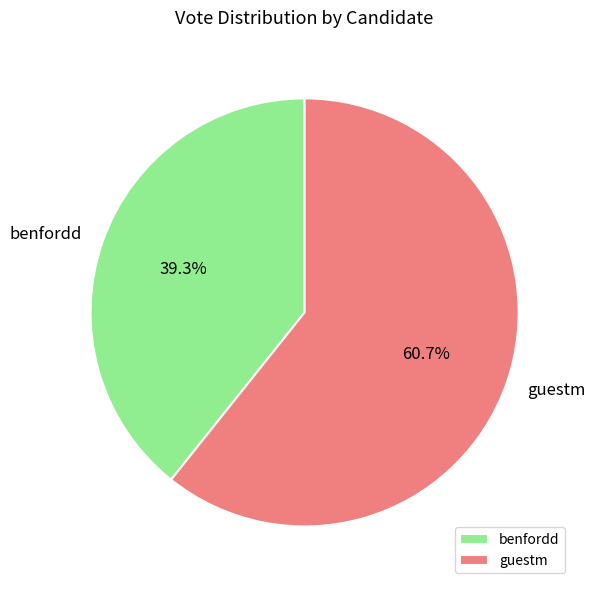

Is it true that guestm is 61% of the pie?

True